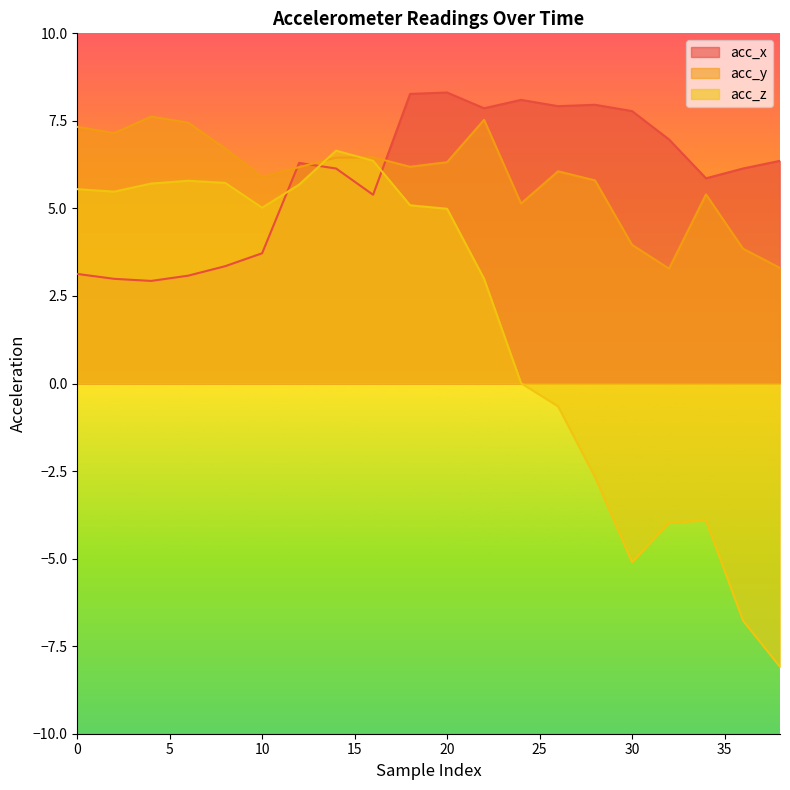

Which category has the highest value in the acc_z series?

14